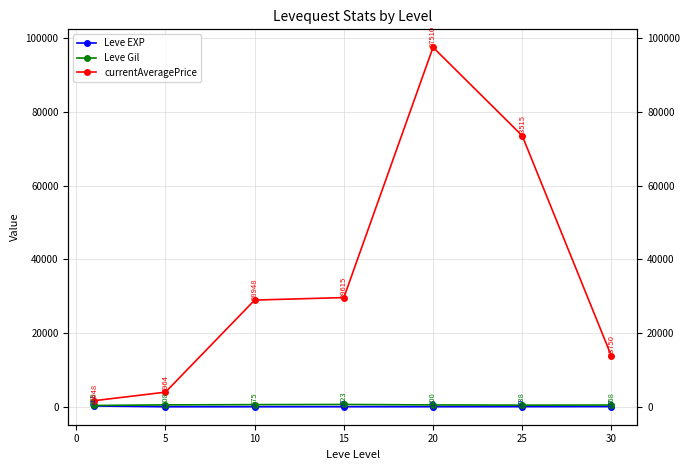

Reading right to left, transcribe all the data shown in this chart.

Leve EXP: 47.0	29.7	15.0	15.7	7.5	3.7	210.7
Leve Gil: 467.5	438.3	500.0	623.3	575.0	508.3	349.2
currentAveragePrice: 13750.0	73515.0	97510.2	29614.8	28947.8	3964.0	1647.8